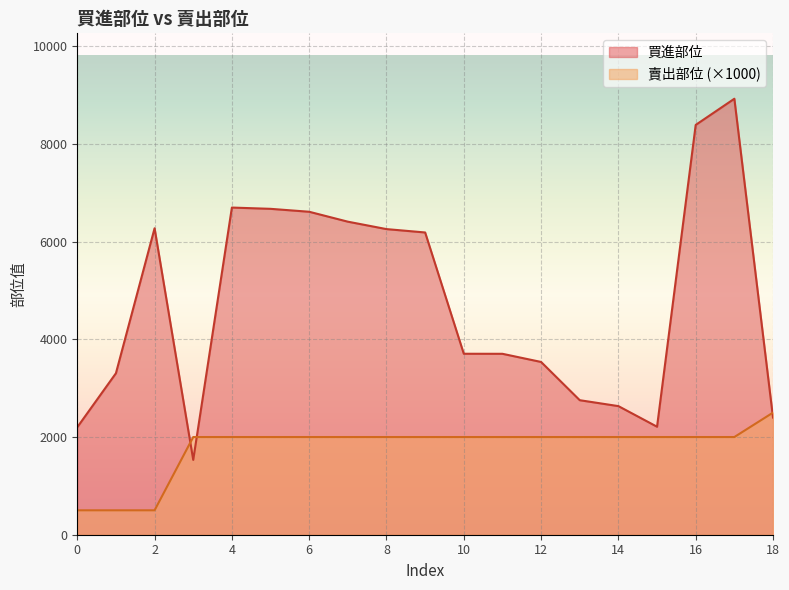

Reading left to right, extract all data points from this chart.

買進部位: 0=2201	1=3306	2=6274	3=1532	4=6698	5=6672	6=6612	7=6409	8=6257	9=6188	10=3705	11=3704	12=3537	13=2754	14=2633	15=2211	16=8390	17=8926	18=2399
賣出部位: 0=500	1=500	2=500	3=2000	4=2000	5=2000	6=2000	7=2000	8=2000	9=2000	10=2000	11=2000	12=2000	13=2000	14=2000	15=2000	16=2000	17=2000	18=2500